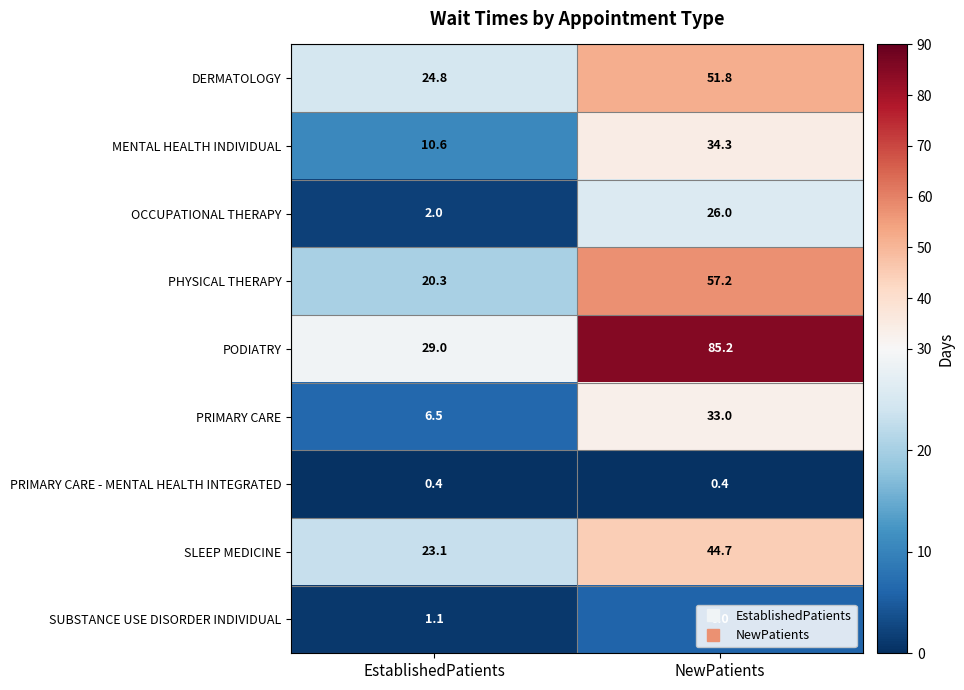

Which category has the lowest value in the SUBSTANCE USE DISORDER INDIVIDUAL series?

EstablishedPatients